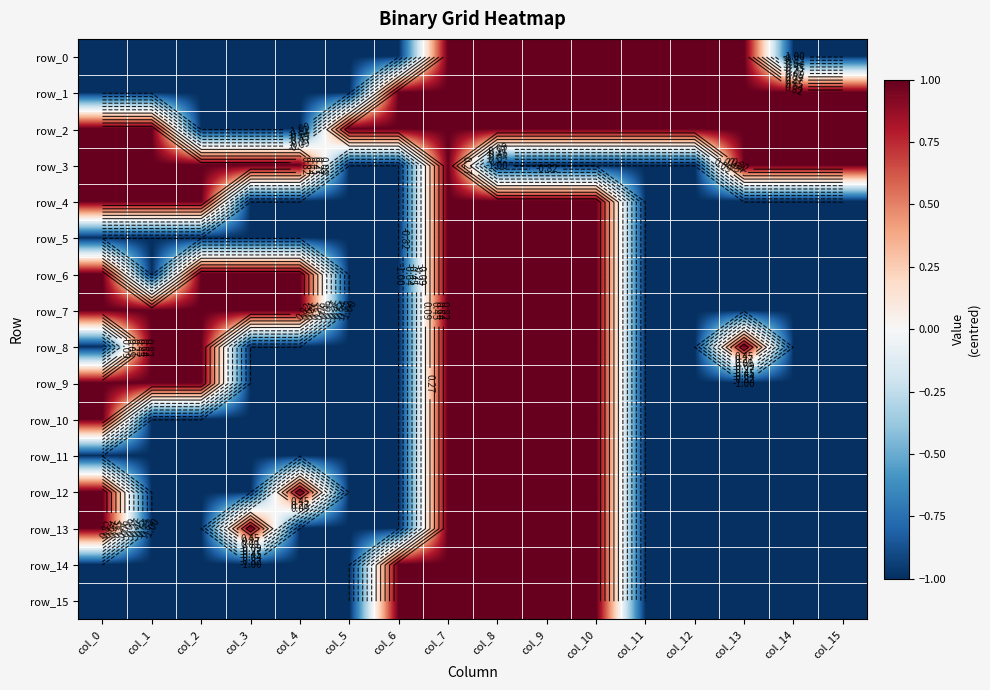

At how many categories does at least one series exceed 0?

16